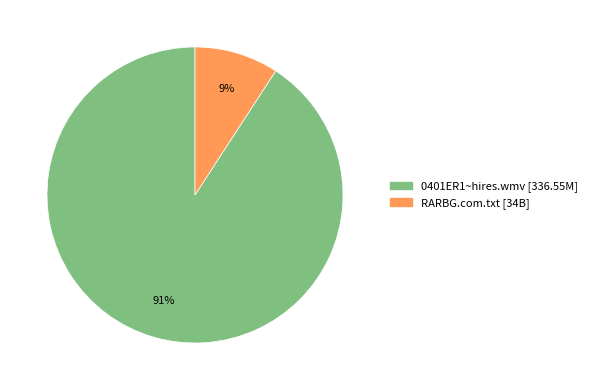

Is the sum of RARBG.com.txt and 0401ER1~hires.wmv greater than half?

Yes